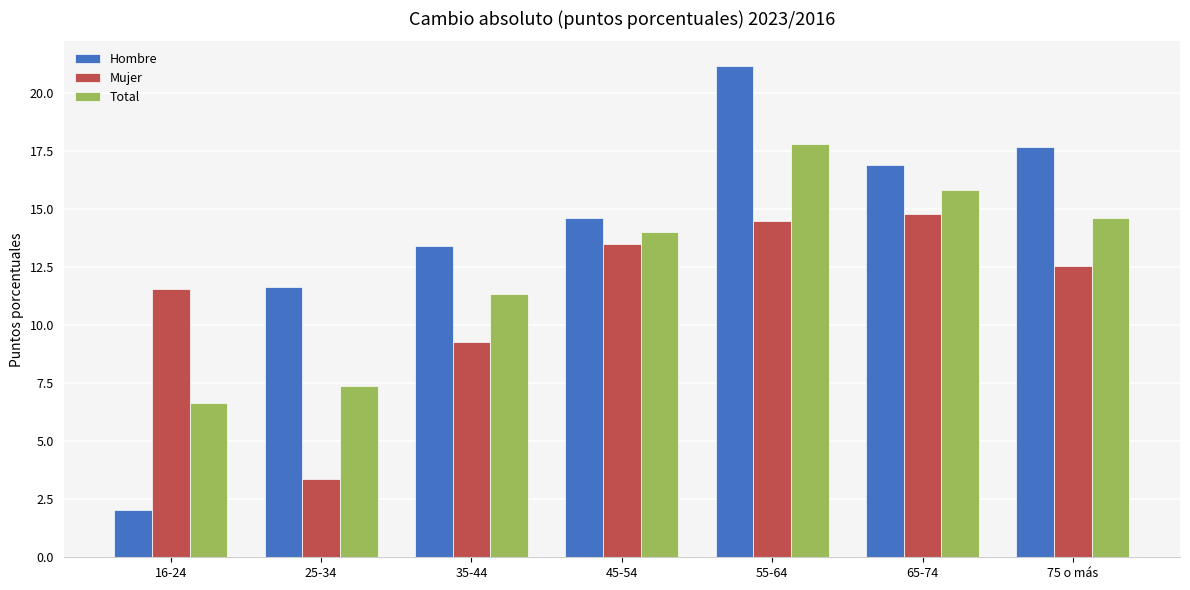

What is the label of the 3rd bar from the right?

55-64